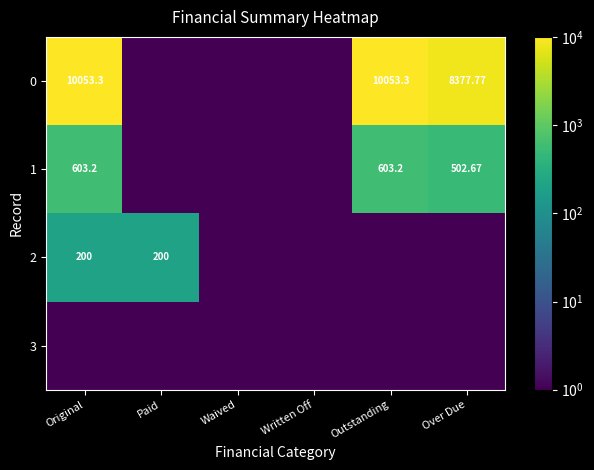

At which category does the chart reach its minimum across all series?

Paid